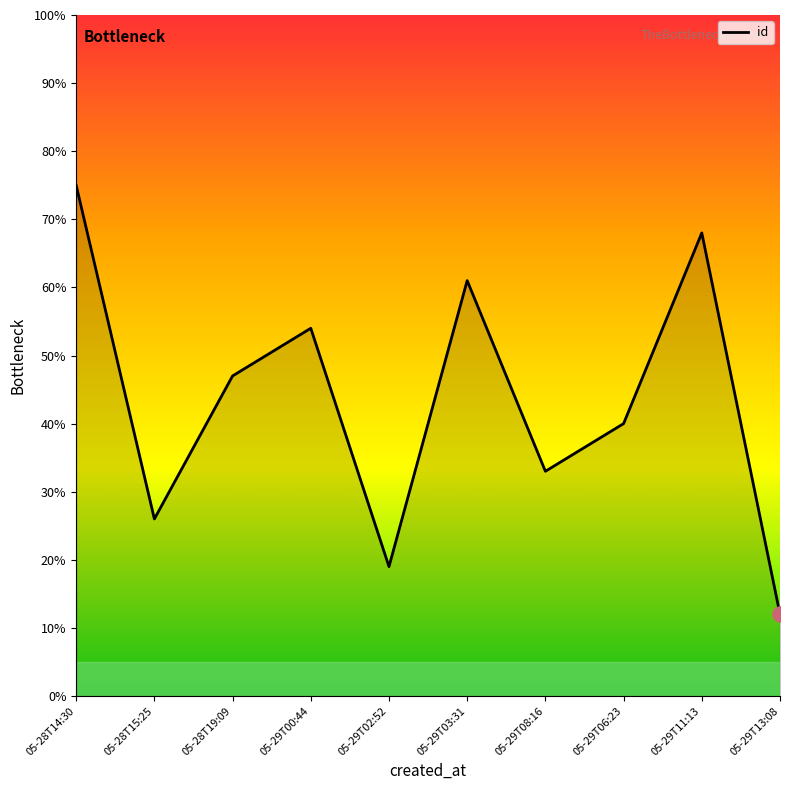

What is the change in value from 05-29T02:52 to 05-29T08:16?

+14